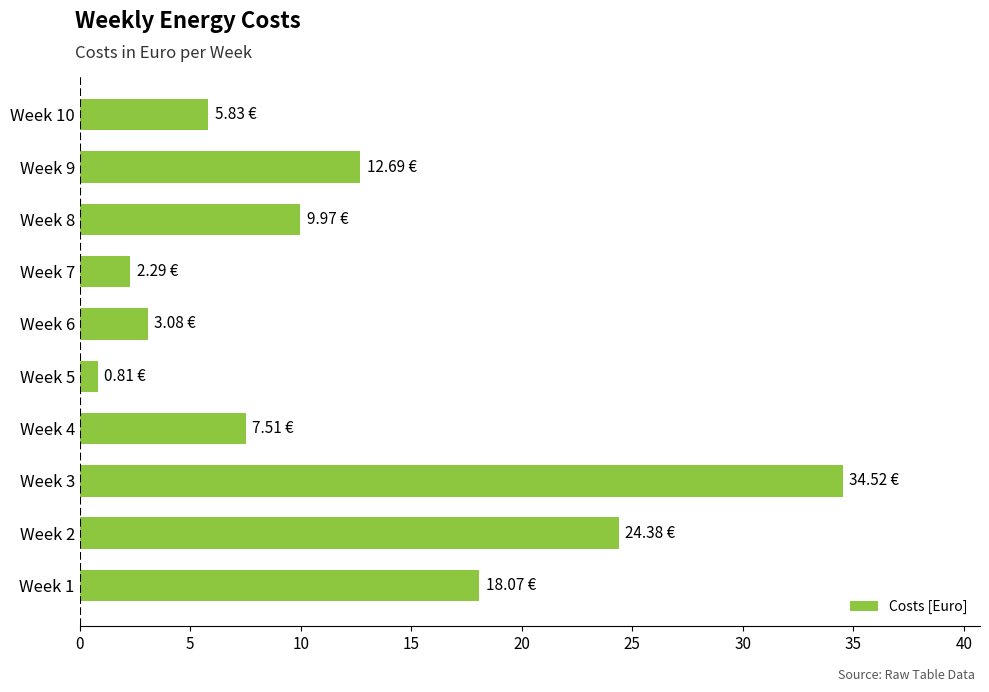

What is the sum of the values at Week 1 and Week 10?

23.9